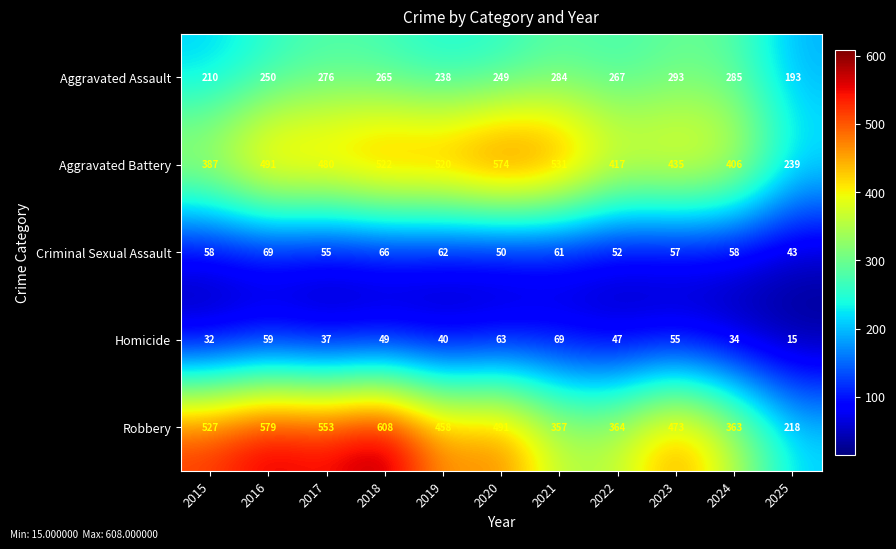

Is it true that Aggravated Assault equals 89 at 2024?

False